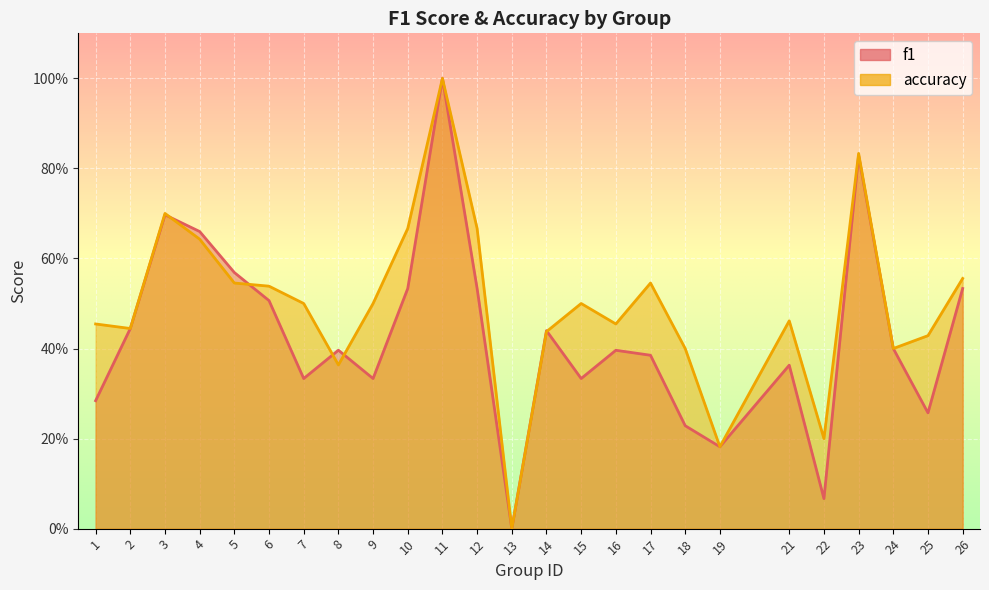

At which label does f1 reach its minimum?

13